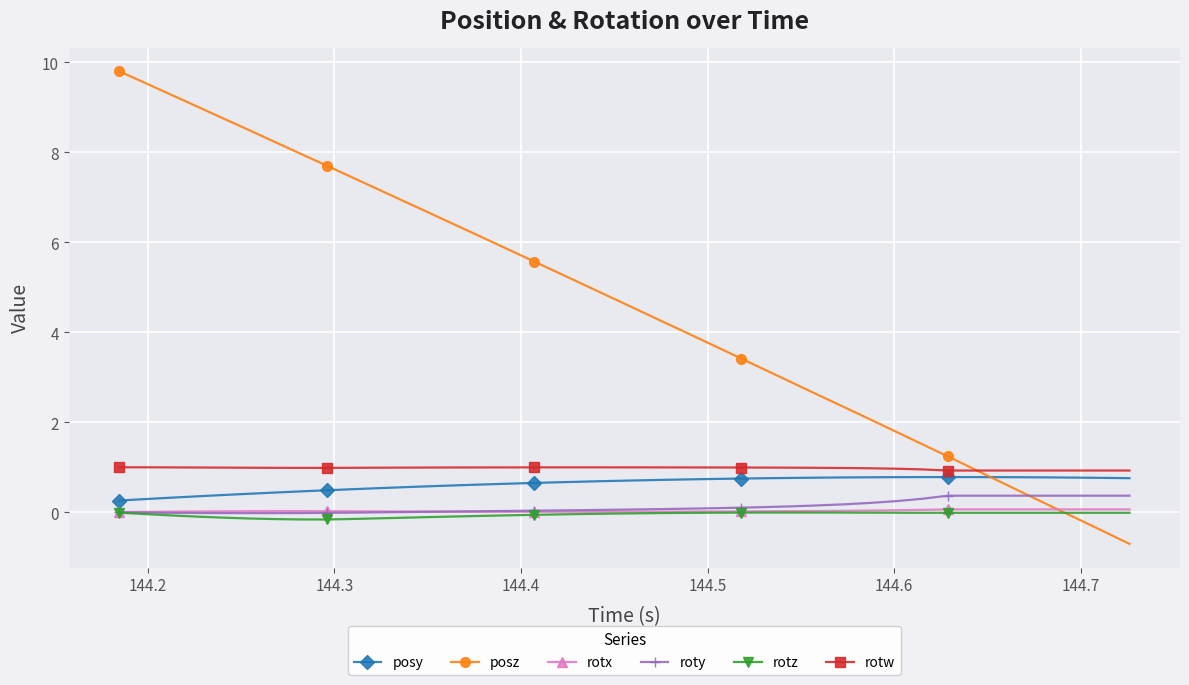

What is the minimum value shown in the chart?

-0.7